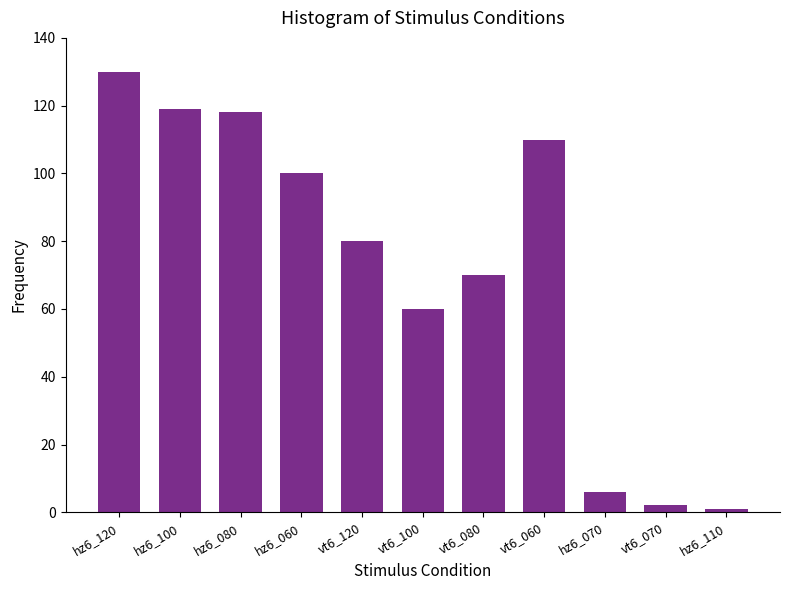

Reading left to right, transcribe all the data shown in this chart.

130	119	118	100	80	60	70	110	6	2	1